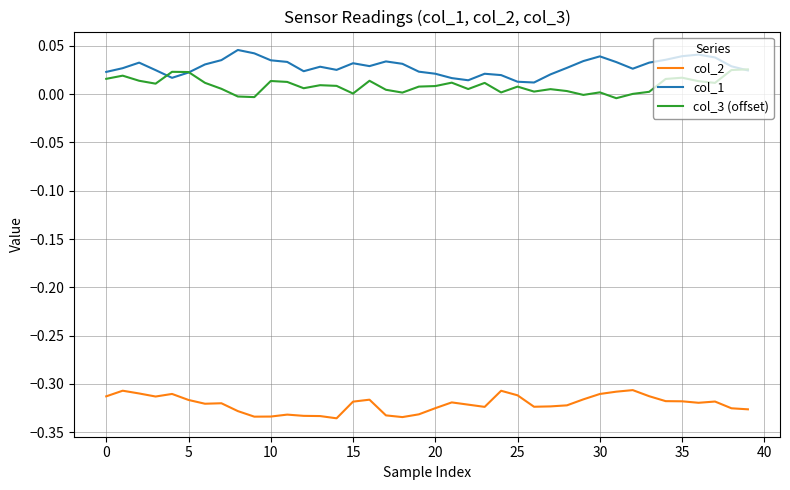

Which series has the largest total across all categories?

col_1